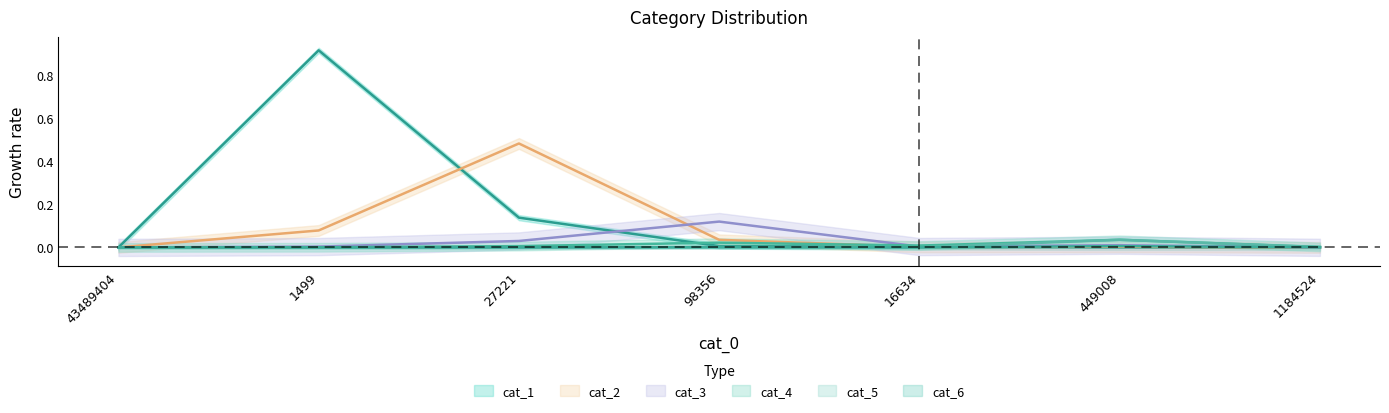

The cat_5 series shows 0.0 at 98356. True or false?

True